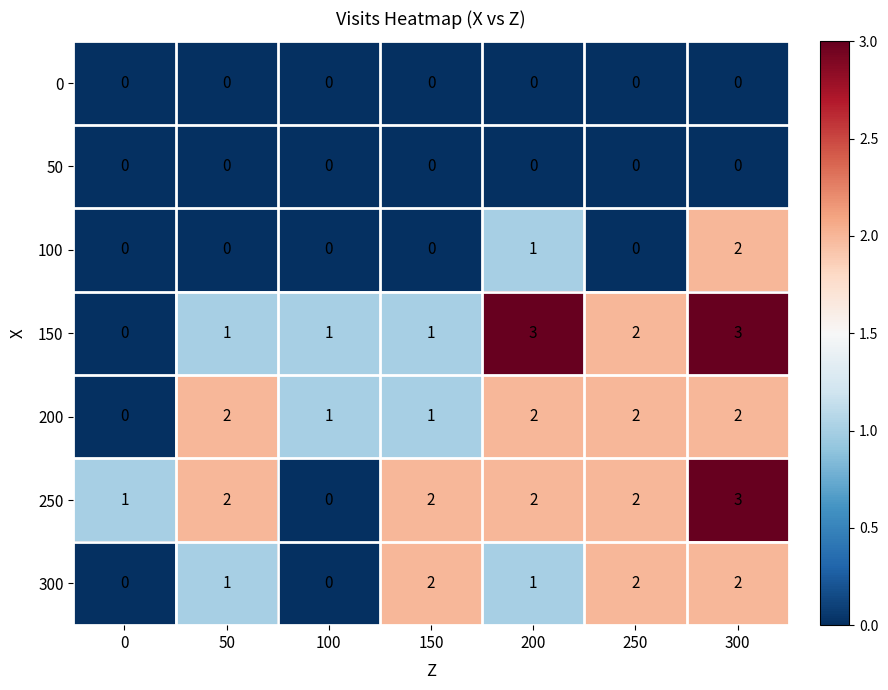

What is the greatest value displayed?

3